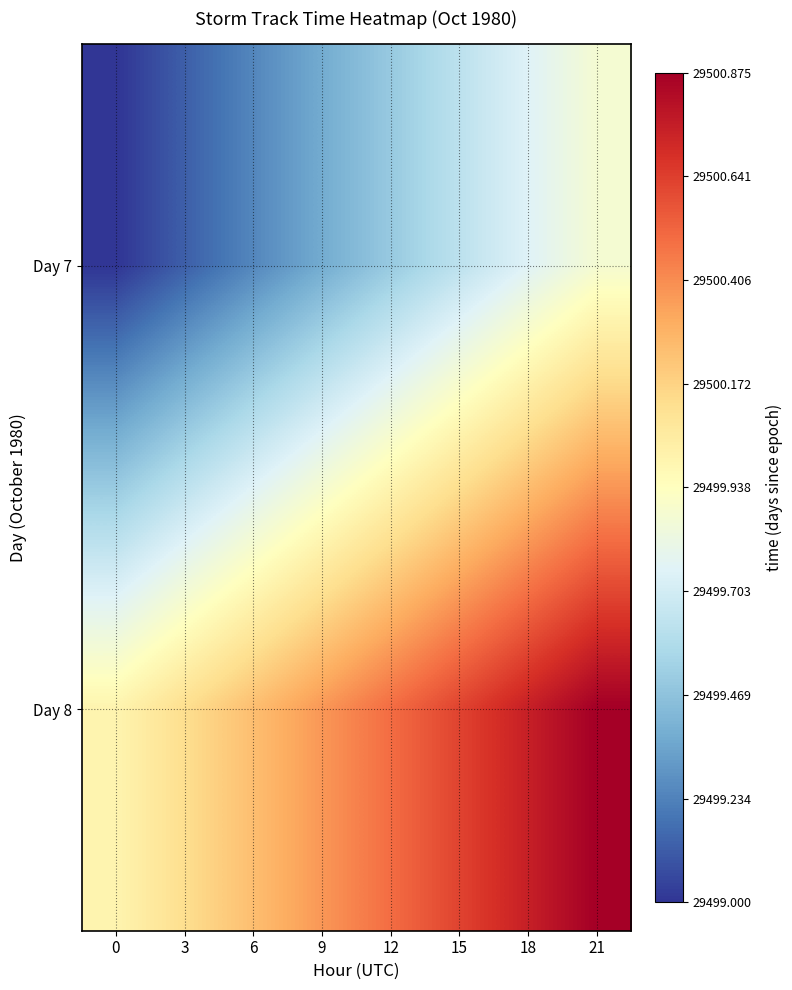

List the series in order of their peak value, lowest first.

Day 7, Day 8